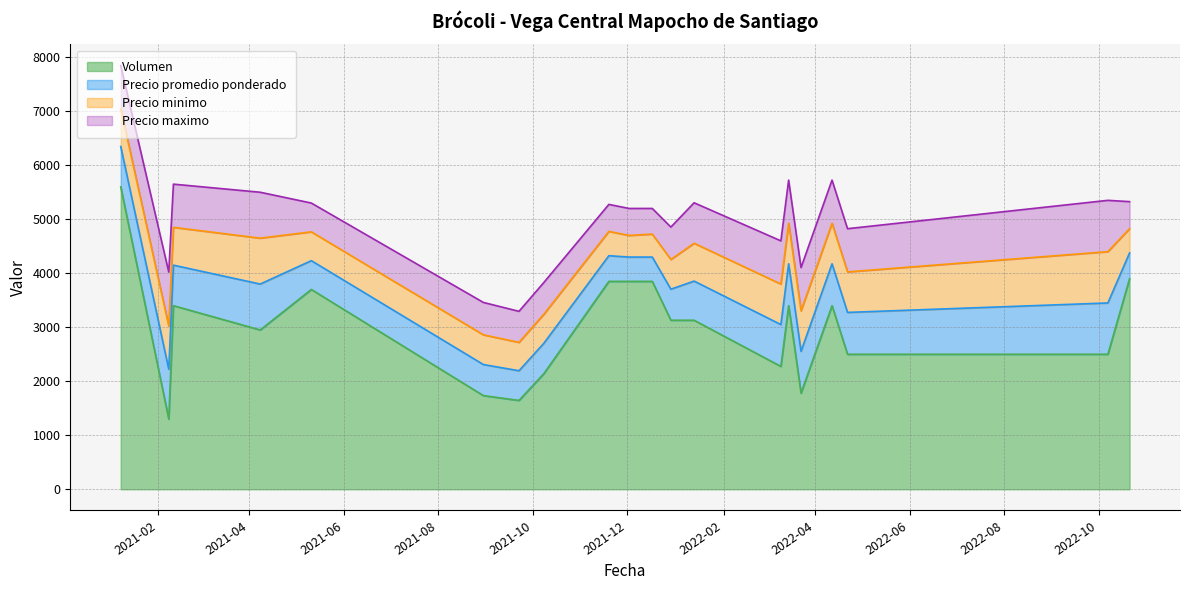

At 2021-05-11, list the series in order from smallest to largest.

Precio promedio ponderado, Precio minimo, Precio maximo, Volumen